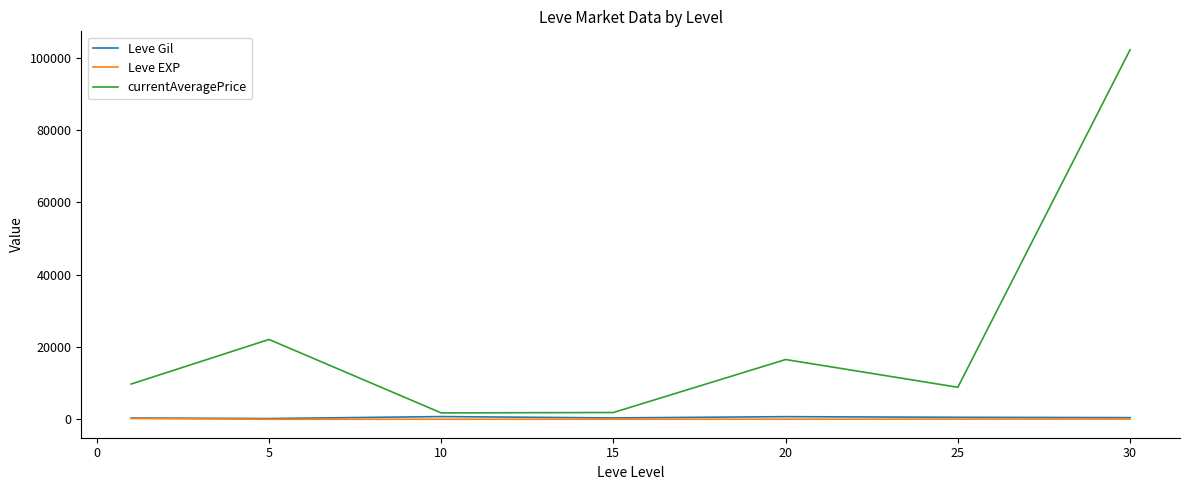

Which series has the widest spread of values?

currentAveragePrice